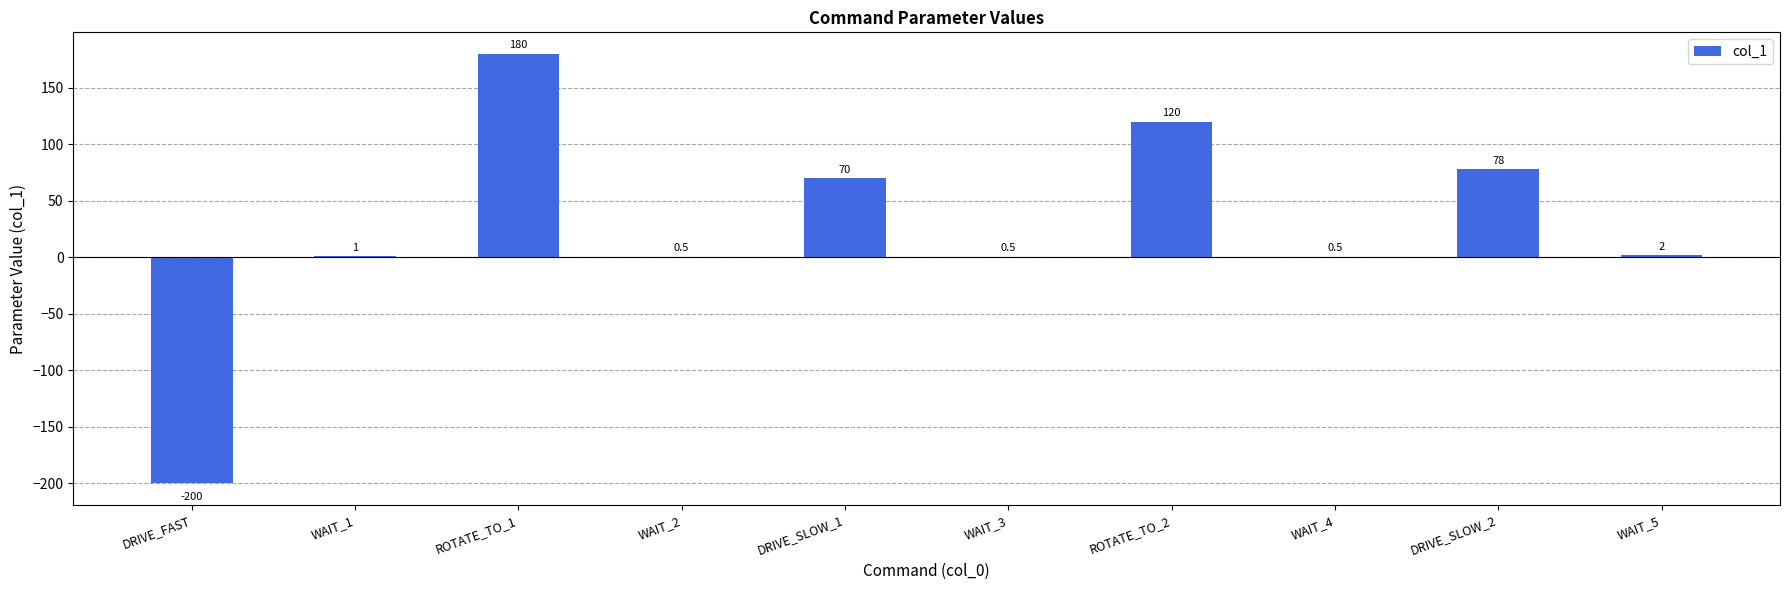

Reading right to left, extract all data points from this chart.

WAIT_5=2.0	DRIVE_SLOW_2=78.0	WAIT_4=0.5	ROTATE_TO_2=120.0	WAIT_3=0.5	DRIVE_SLOW_1=70.0	WAIT_2=0.5	ROTATE_TO_1=180.0	WAIT_1=1.0	DRIVE_FAST=-200.0